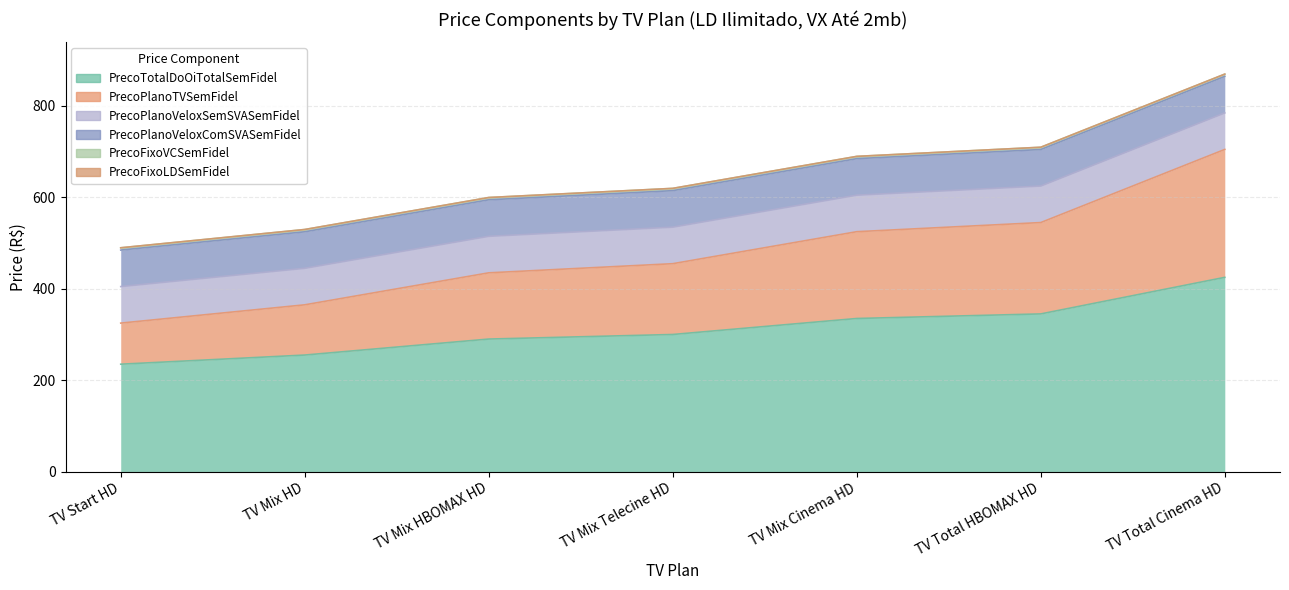

Rank the series at TV Mix Cinema HD from highest to lowest value.

PrecoTotalDoOiTotalSemFidel, PrecoPlanoTVSemFidel, PrecoPlanoVeloxSemSVASemFidel, PrecoPlanoVeloxComSVASemFidel, PrecoFixoVCSemFidel, PrecoFixoLDSemFidel